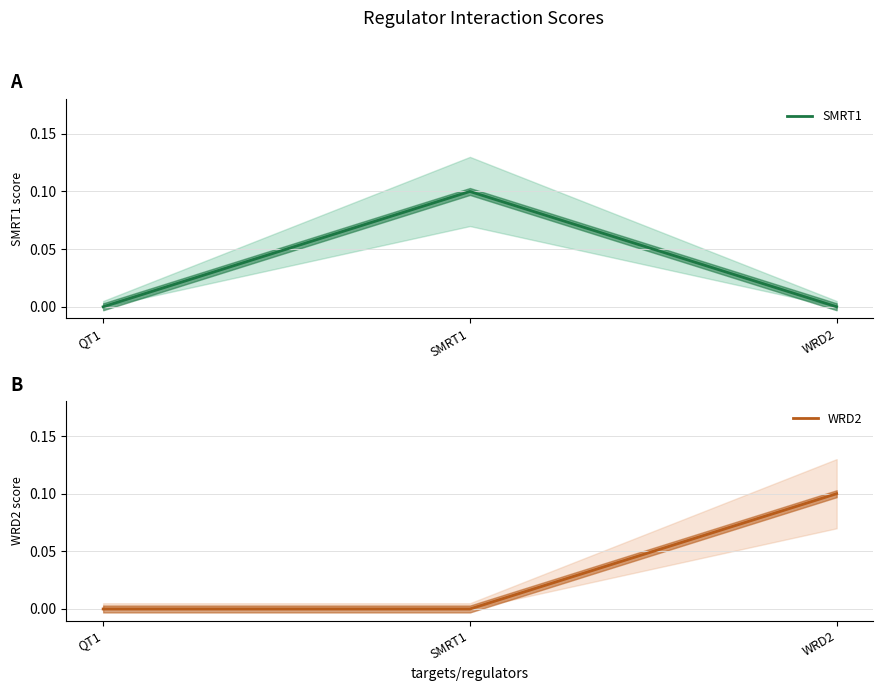

At which label does WRD2 reach its peak?

WRD2